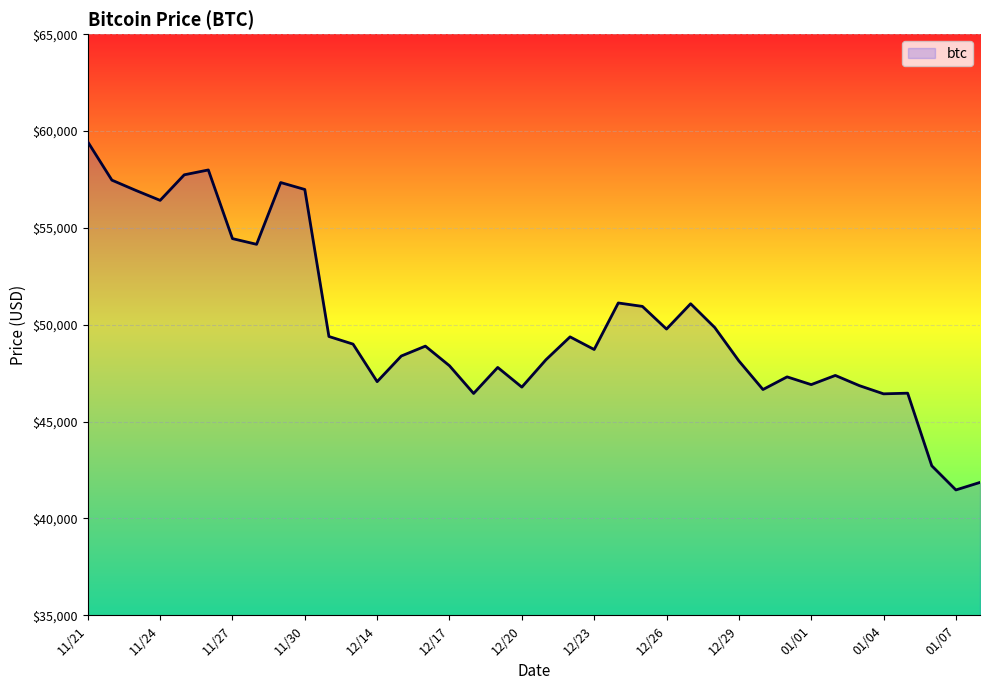

What is the difference between the maximum and minimum values?

17970